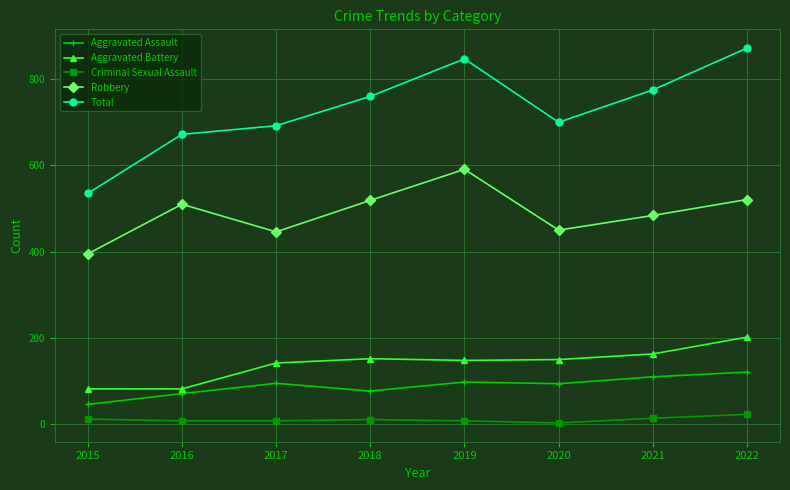

True or false: Aggravated Assault has a value of 110 at 2021.

True